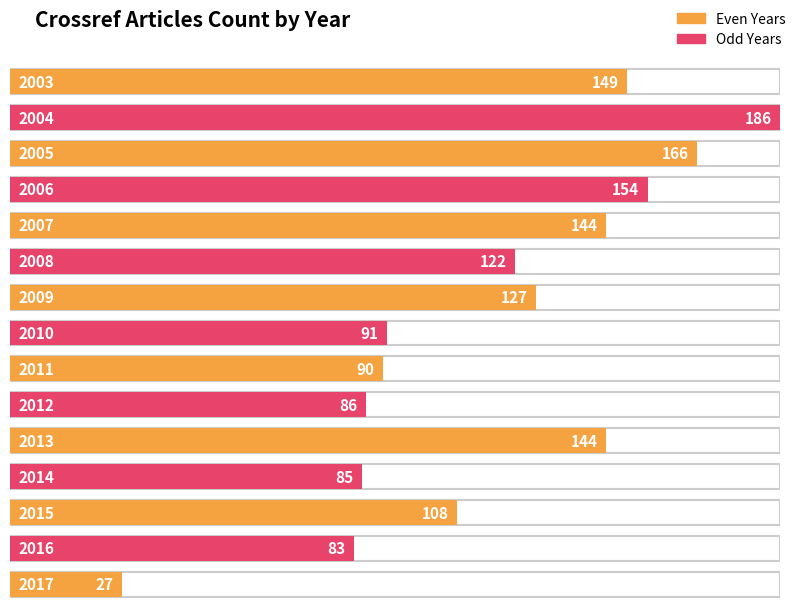

What is the difference between the maximum and minimum values?

159